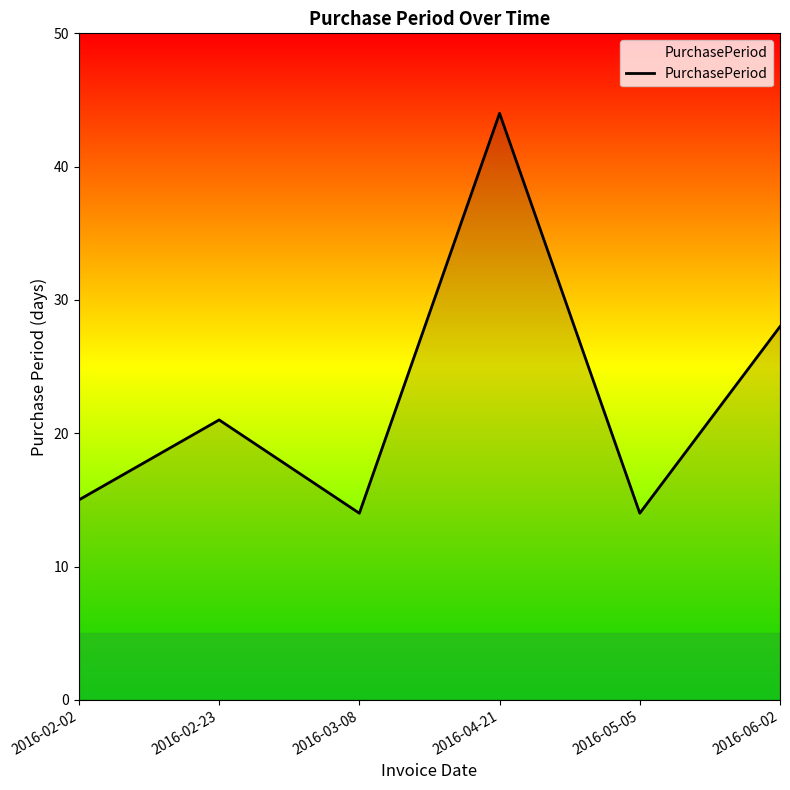

Approximately how many times larger is the value at 2016-02-23 compared to 2016-03-08?

1.5